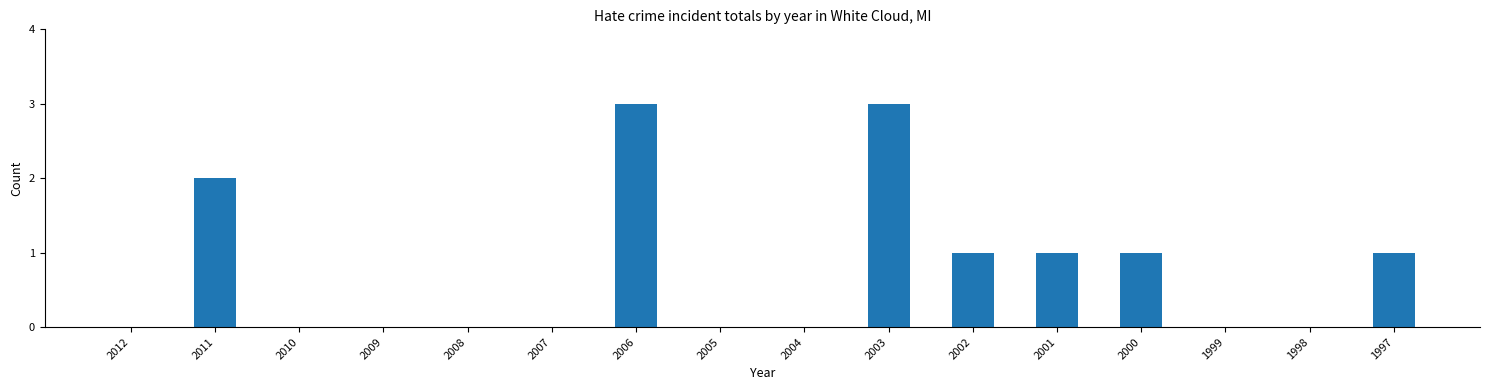

True or false: the data shows 0 at 1998.

True